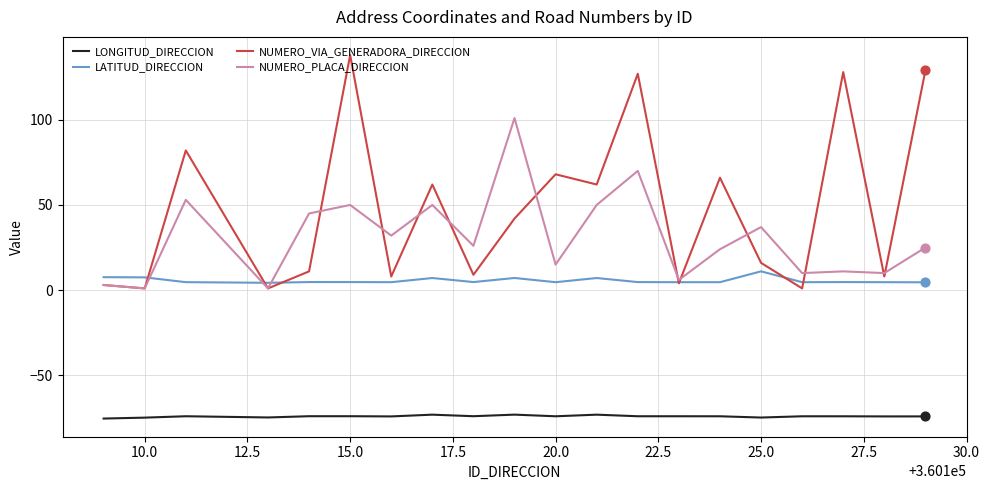

Which series has the largest total across all categories?

NUMERO_VIA_GENERADORA_DIRECCION